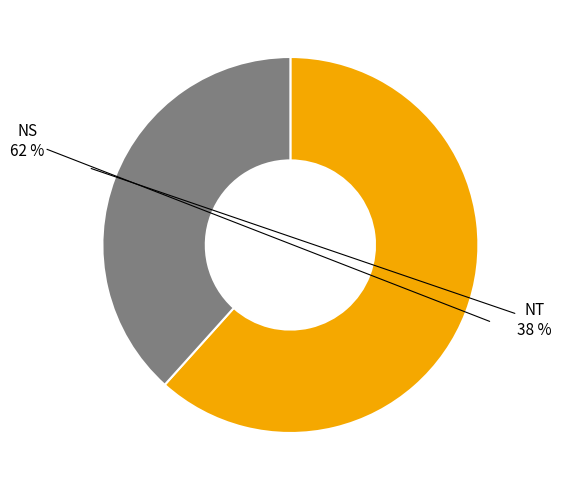

To the nearest percent, what is the average slice percentage?

50%